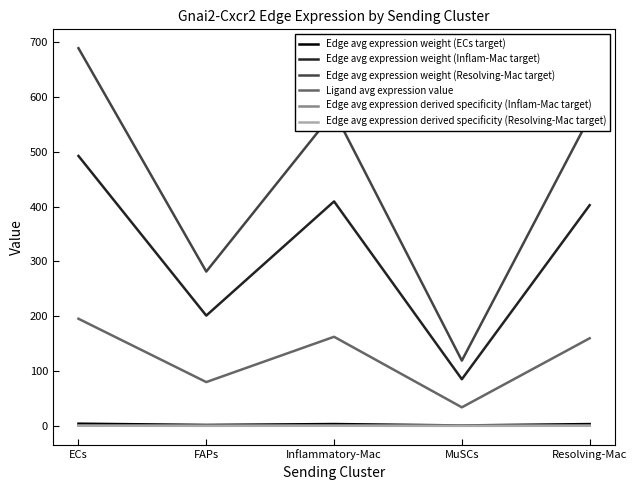

The value of Edge avg expression weight (ECs target) at MuSCs is 0.7. True or false?

True